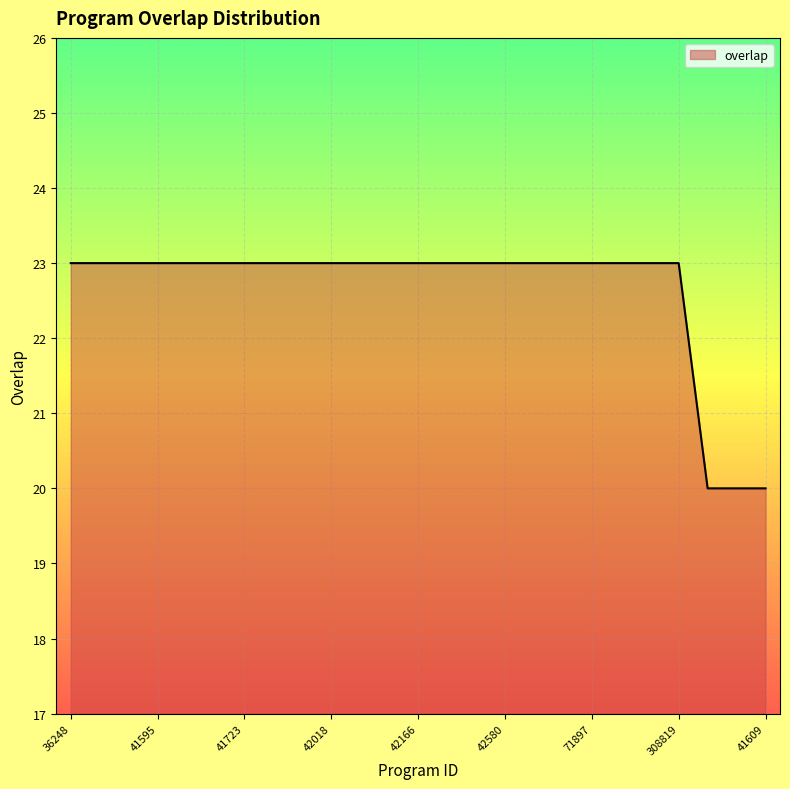

What is the minimum value shown in the chart?

20